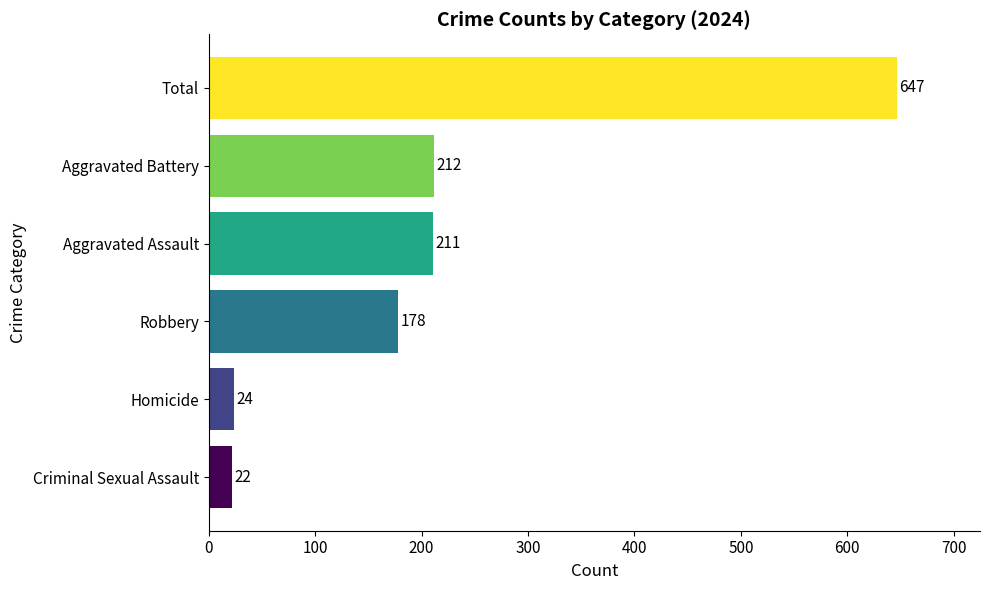

Does the chart contain stacked bars?

No